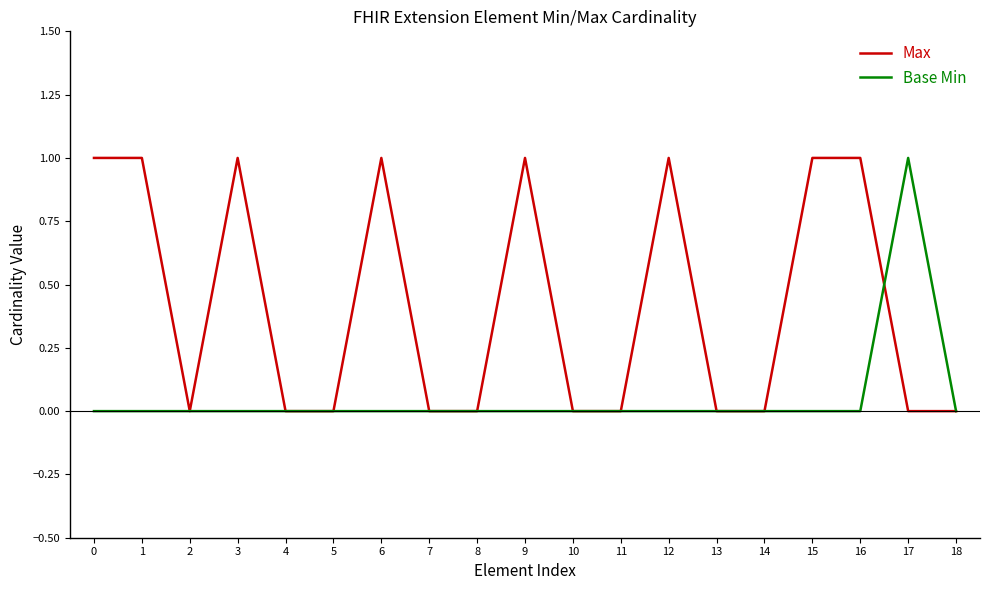

Reading left to right, what are all the values shown in this chart?

Max: 1	1	0	1	0	0	1	0	0	1	0	0	1	0	0	1	1	0	0
Base Min: 0	0	0	0	0	0	0	0	0	0	0	0	0	0	0	0	0	1	0